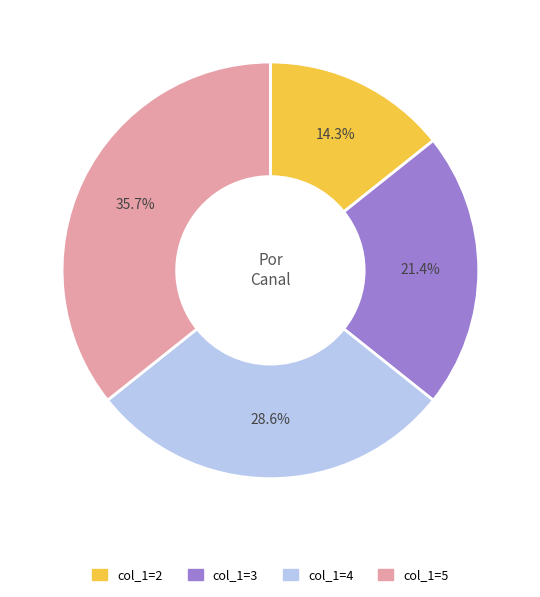

To the nearest percent, what is the average slice percentage?

25%